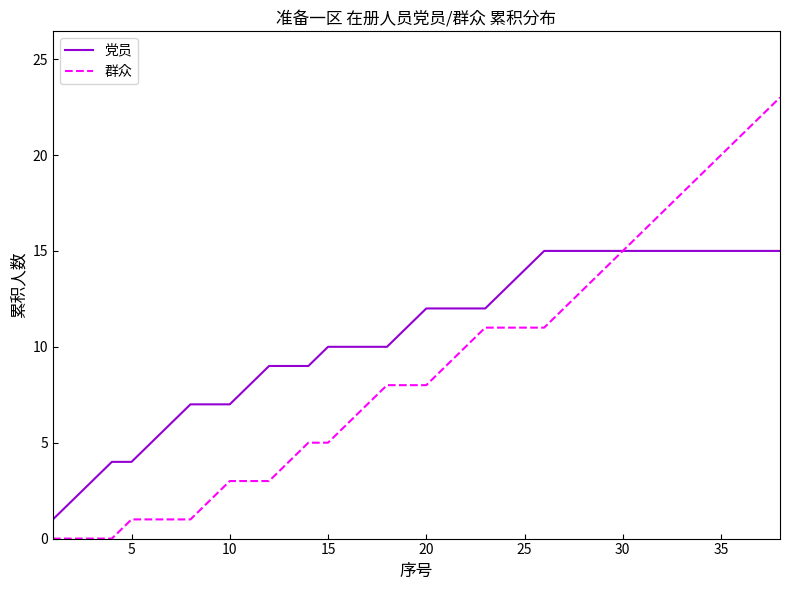

What is the minimum value for 党员?

1